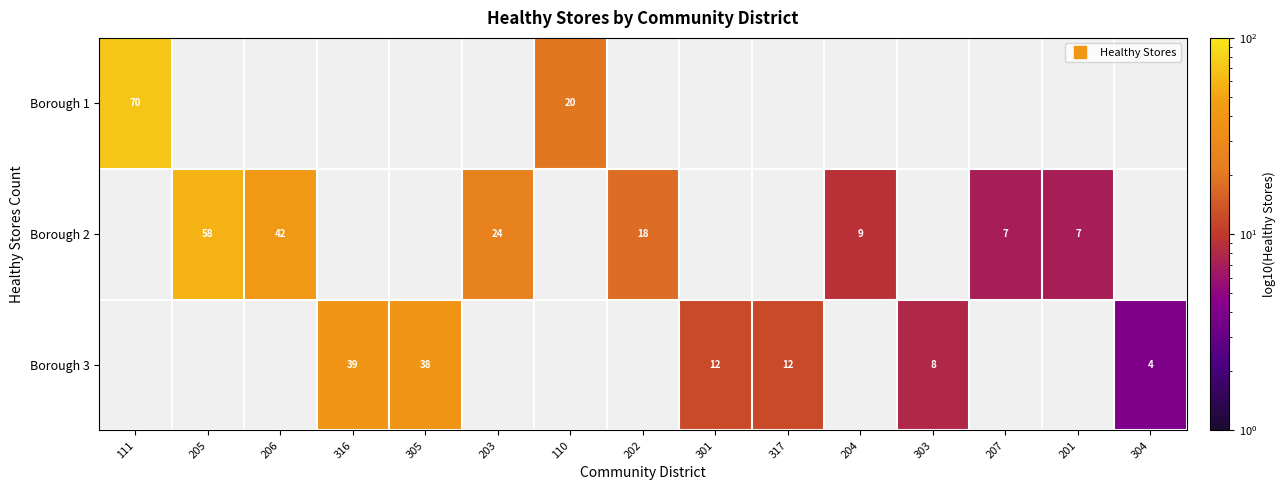

At how many categories does at least one series exceed 58?

1